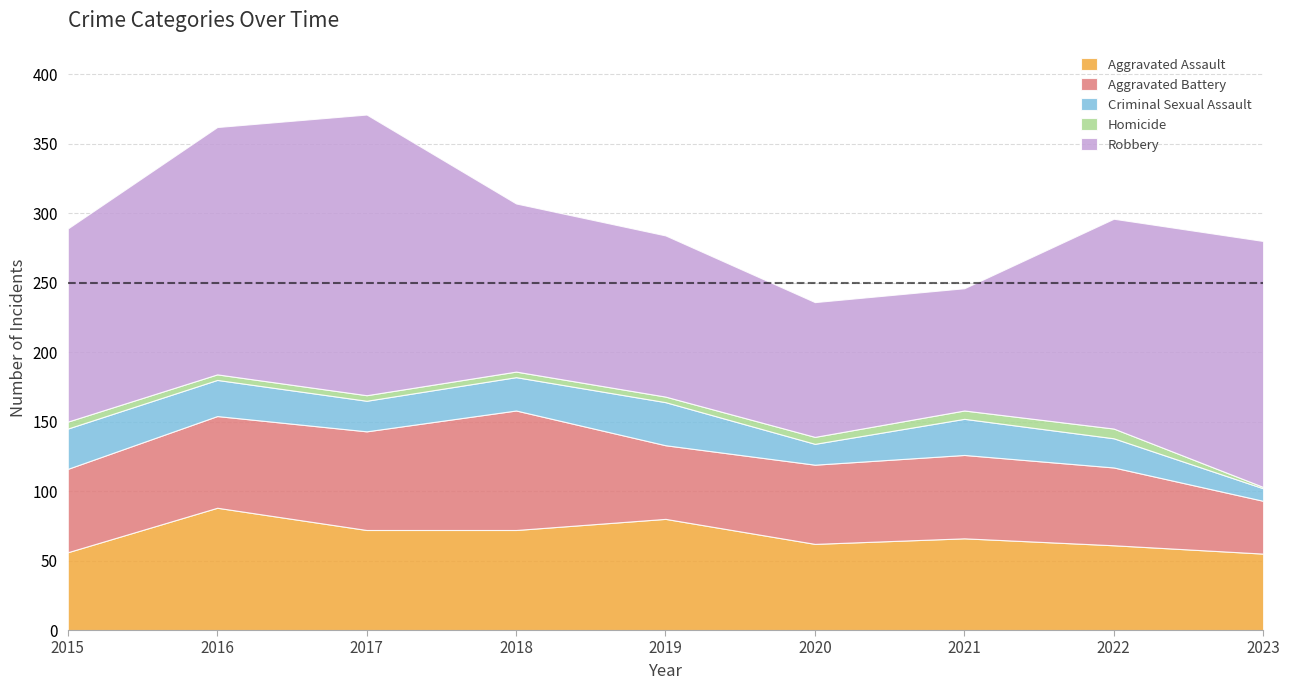

True or false: Criminal Sexual Assault and Aggravated Battery intersect in this chart.

False